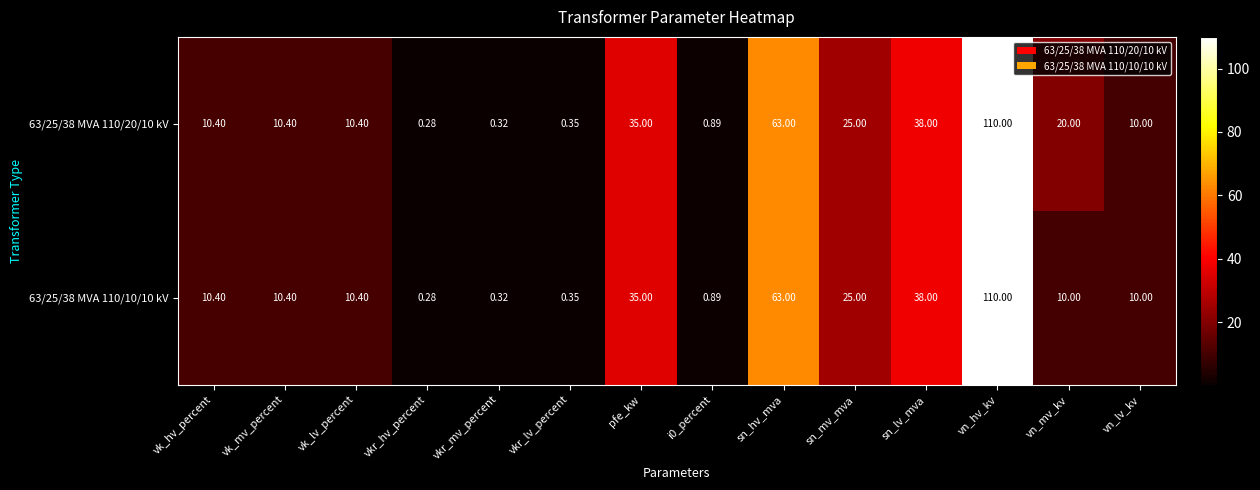

At which category is the sum across all series the highest?

vn_hv_kv